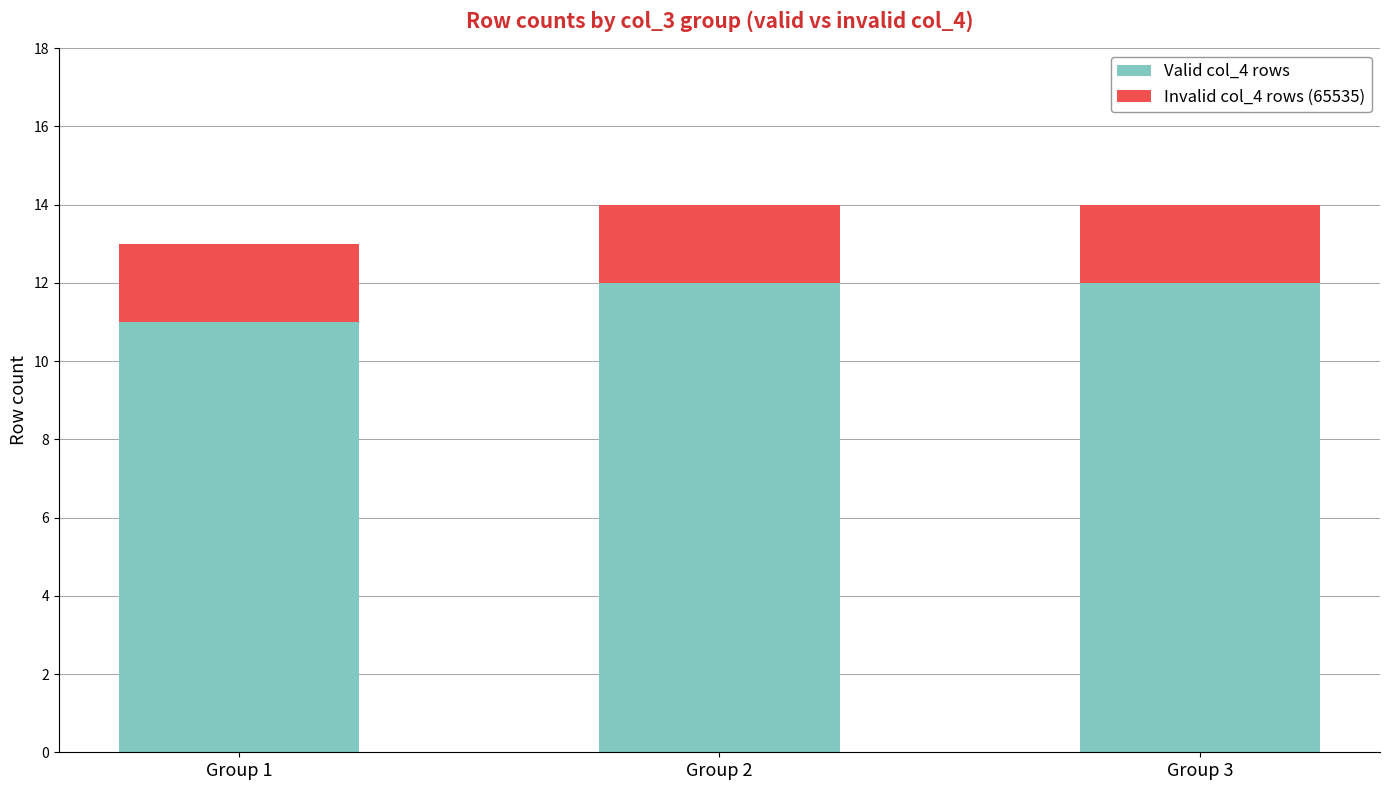

Which category has the lowest value in the Valid col_4 rows series?

Group 1